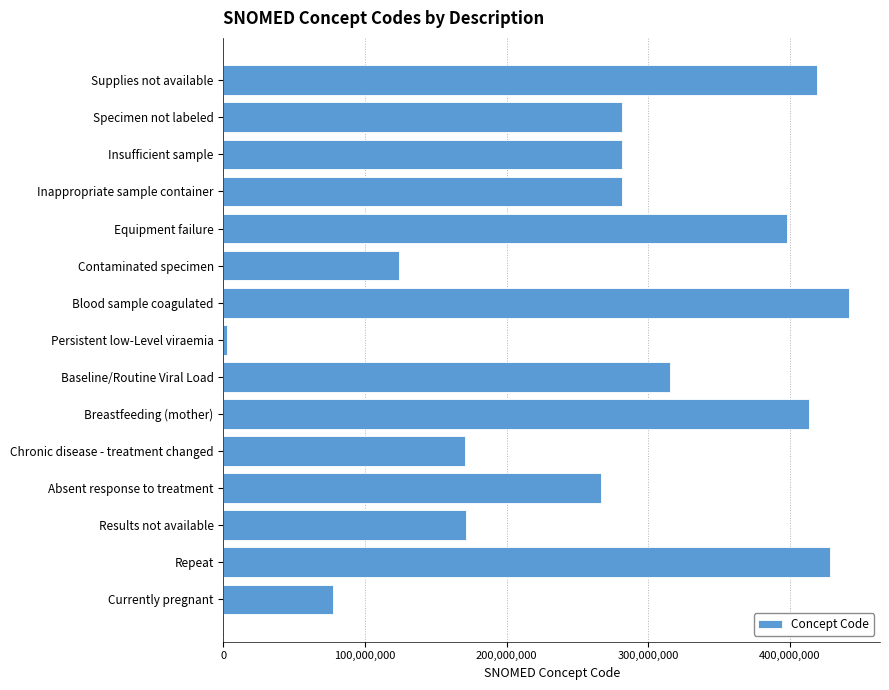

What is the sum of all values?

4071858088